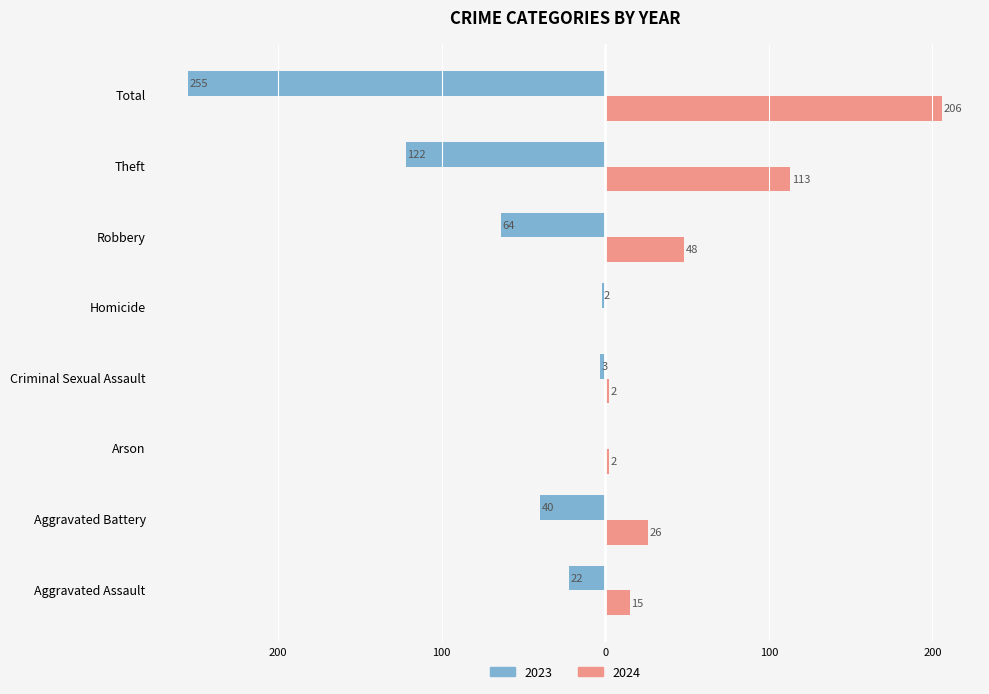

What is the label of the 3rd bar from the right?

Robbery